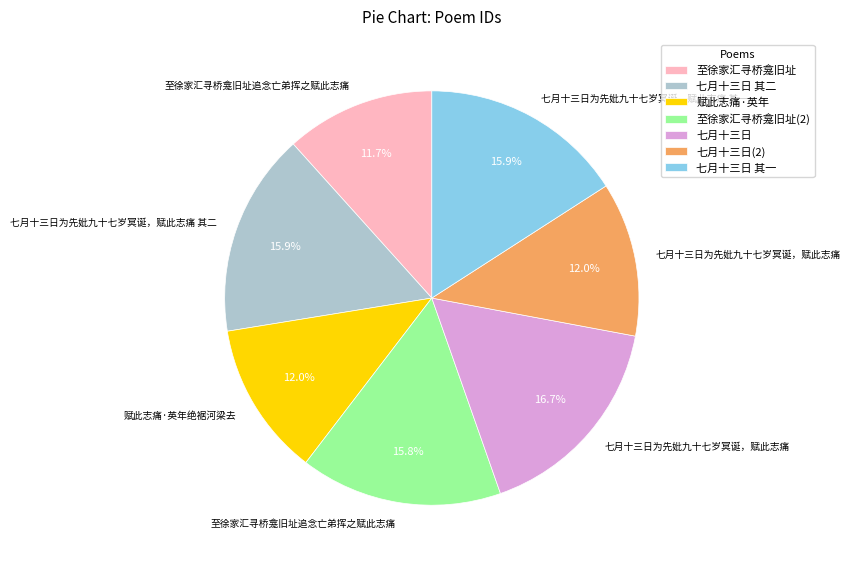

What is the largest slice in the pie chart?

七月十三日